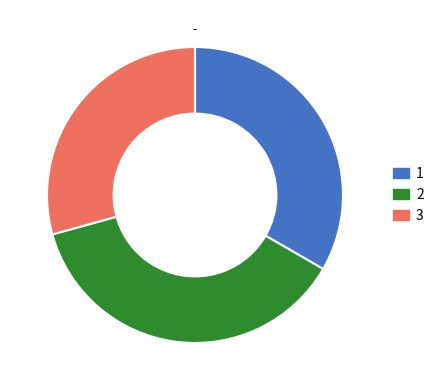

Do 1 and 3 together represent more than half of the pie?

Yes